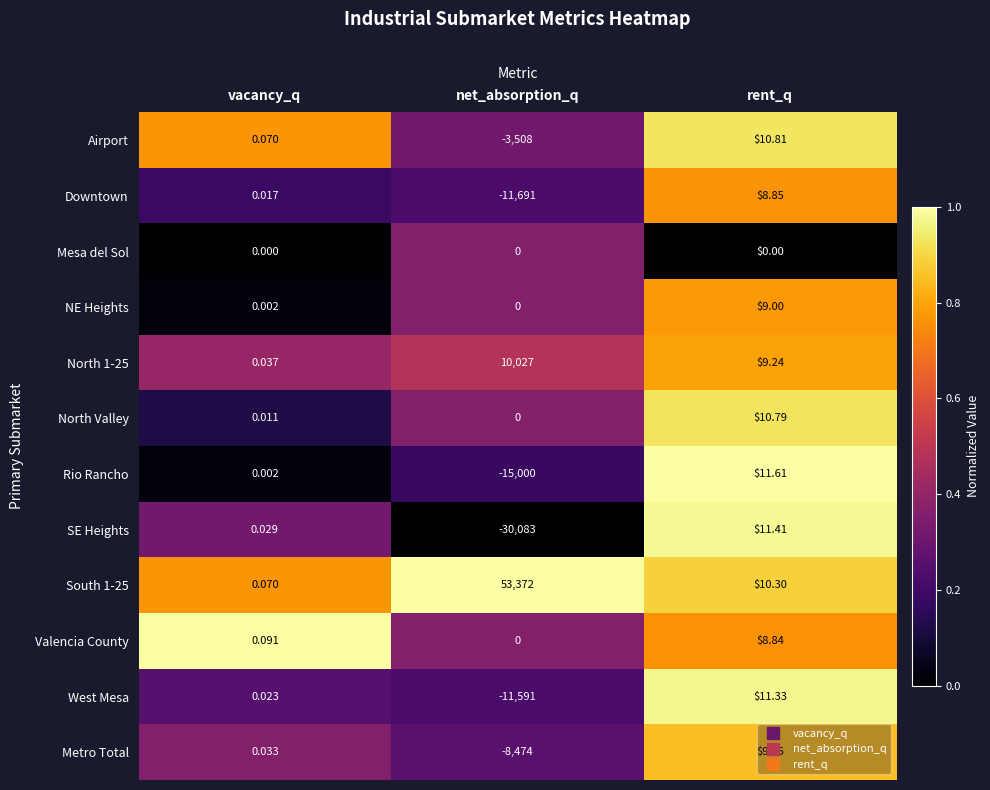

Which series has the largest total across all categories?

South 1-25